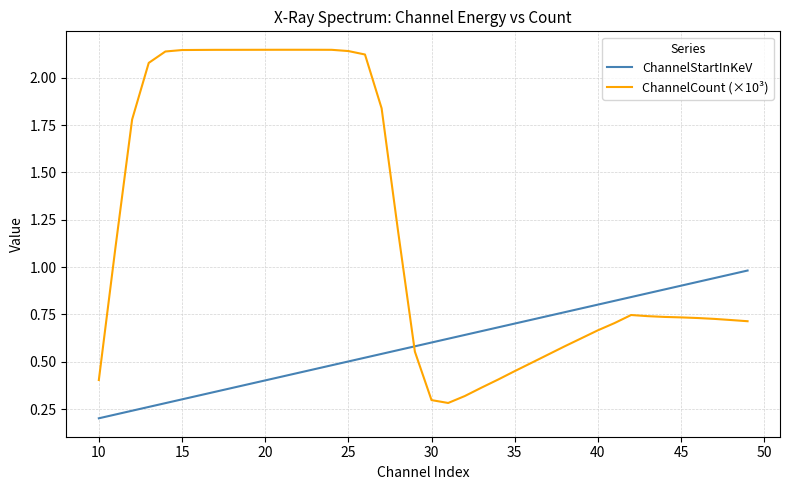

How many lines are shown in the chart?

2